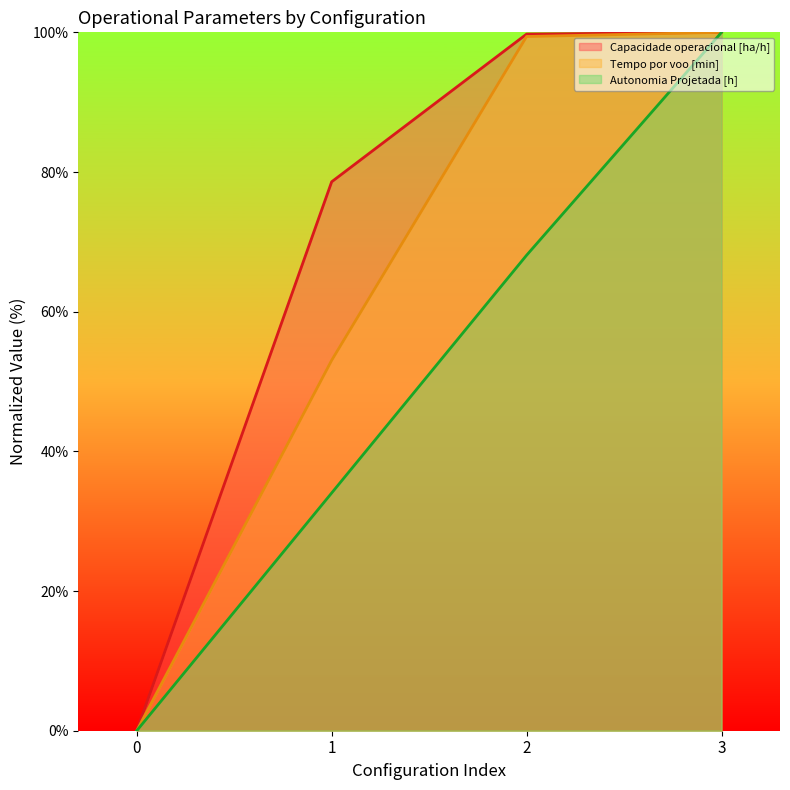

How many distinct data groups are displayed?

3